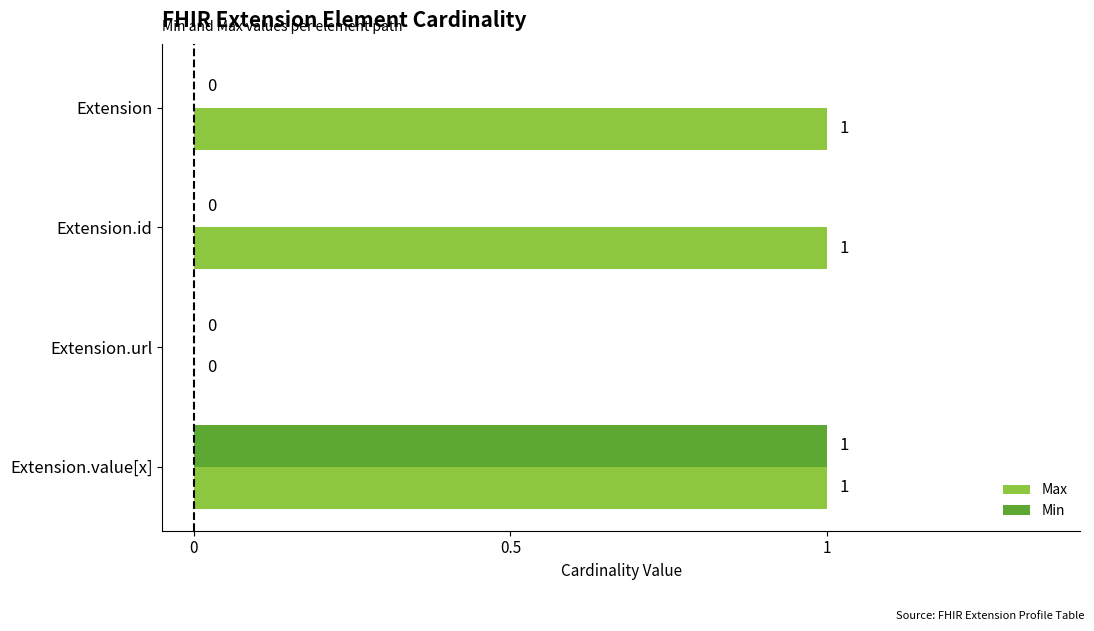

Which series has the largest total across all categories?

Max